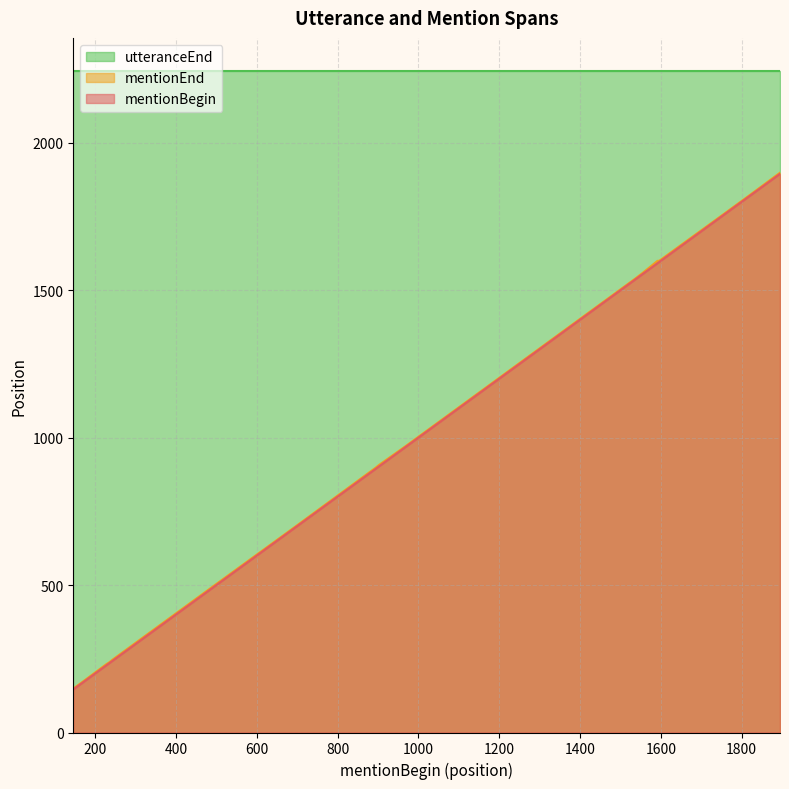

Which series has the largest total across all categories?

utteranceEnd